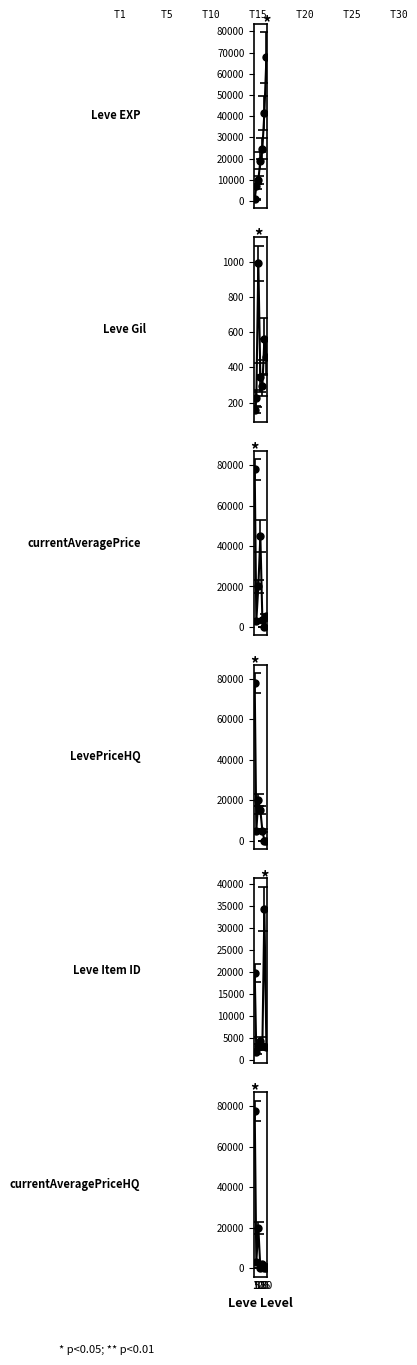

Is it true that Leve EXP equals 1362.7 at 1?

False